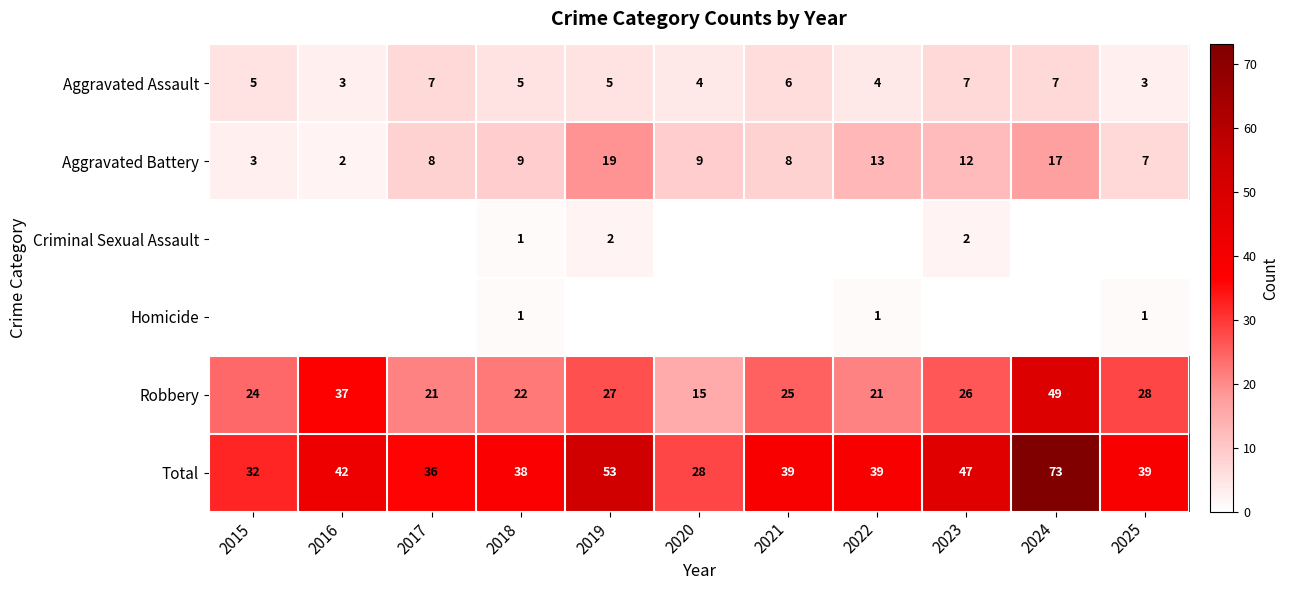

At which category is the sum across all series the highest?

2024